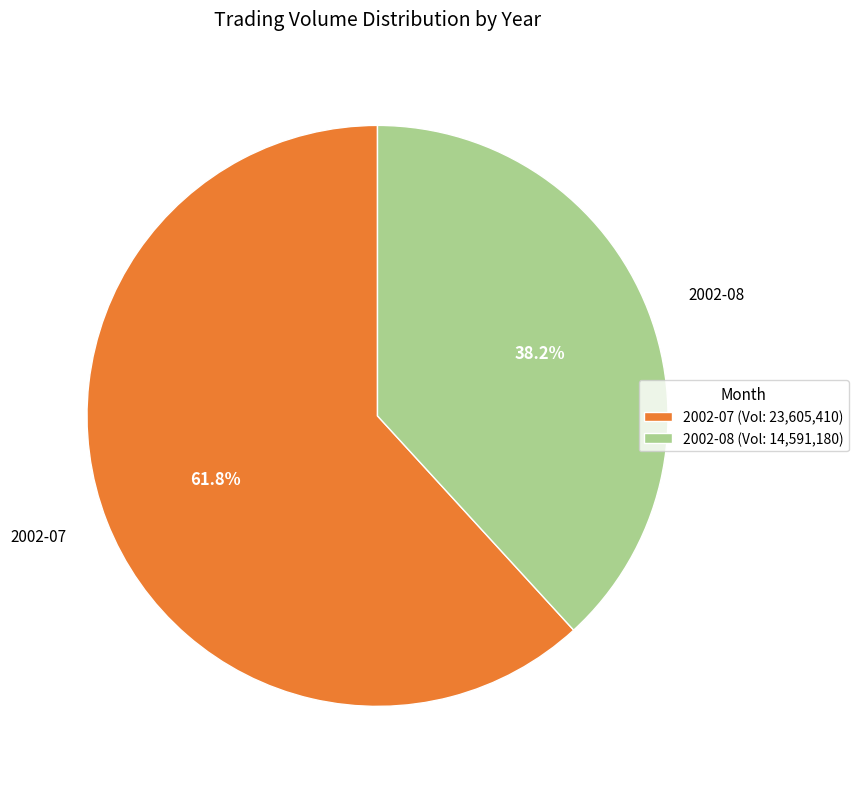

Is the sum of 2002-07 and 2002-08 greater than half?

Yes